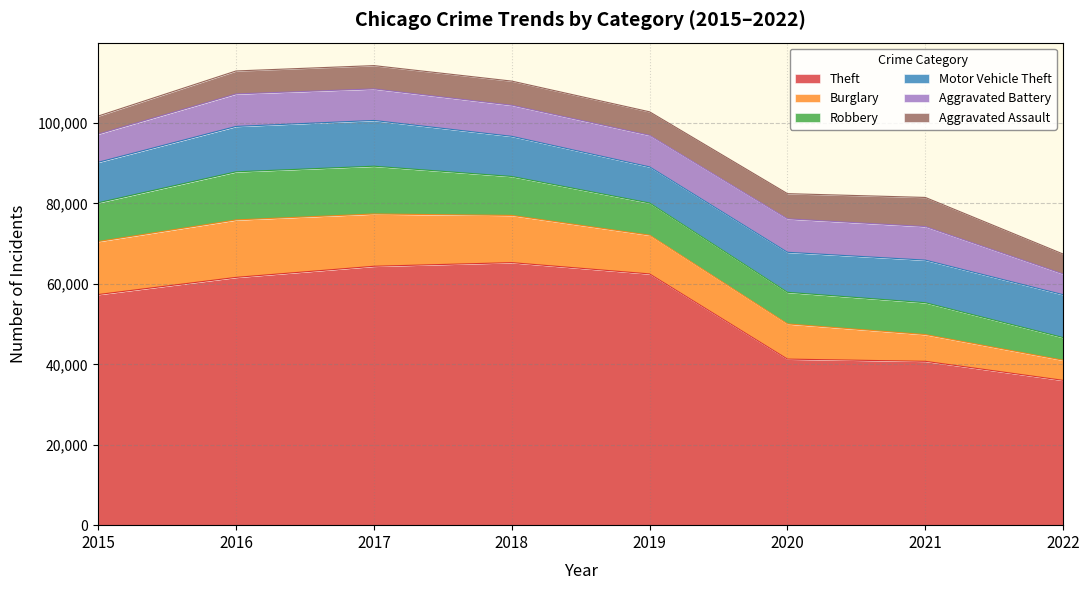

True or false: Theft and Robbery intersect in this chart.

False